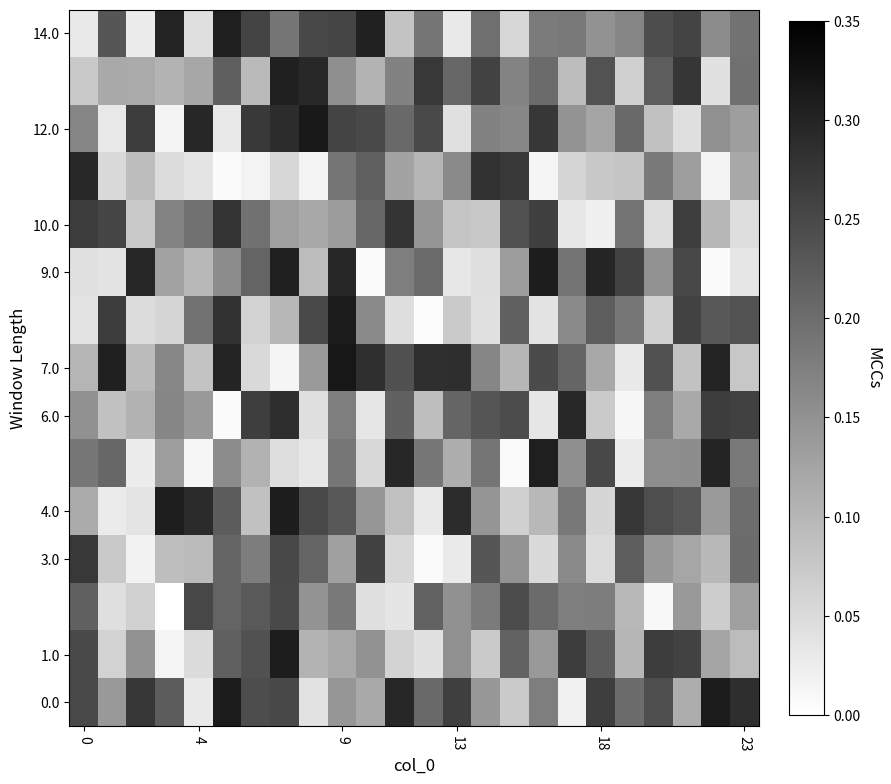

How many data points does each series have?

24